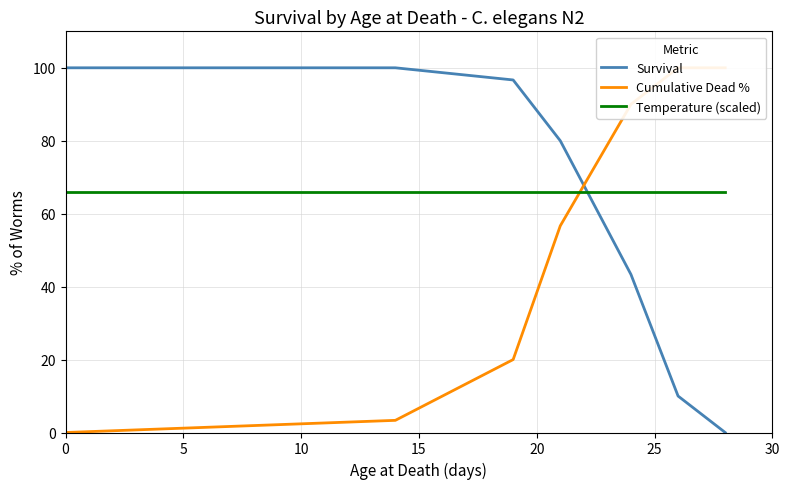

What is the average value of the Temperature (scaled) series?

66.0